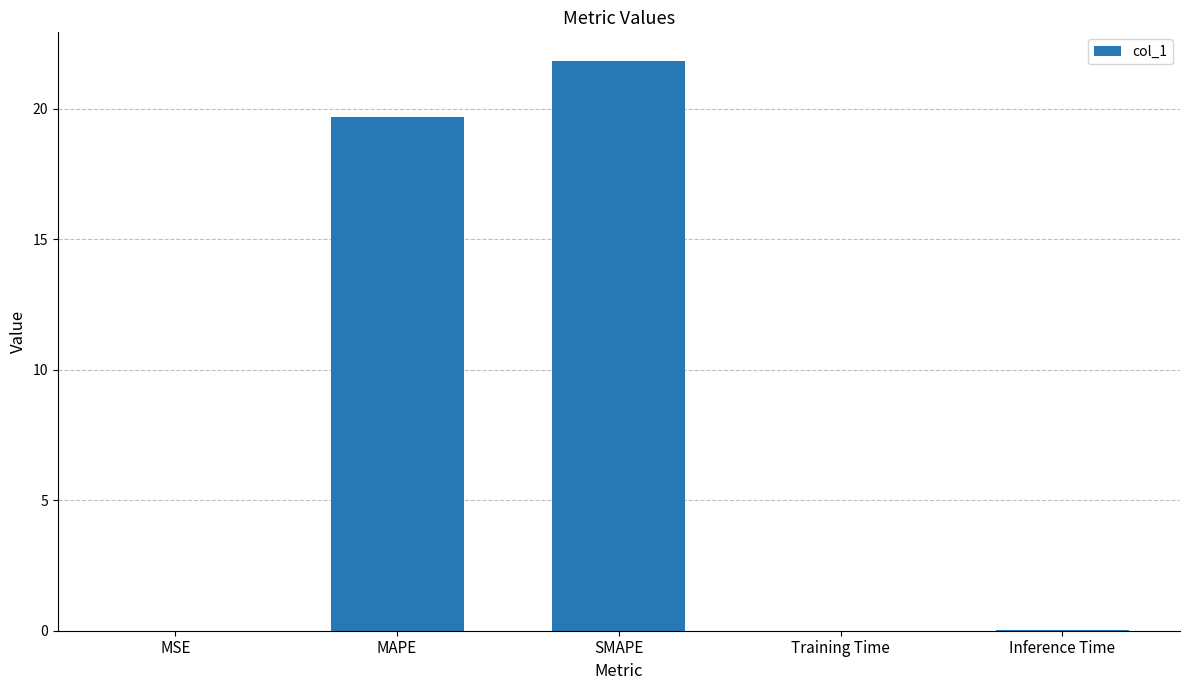

How many data points does each series have?

5